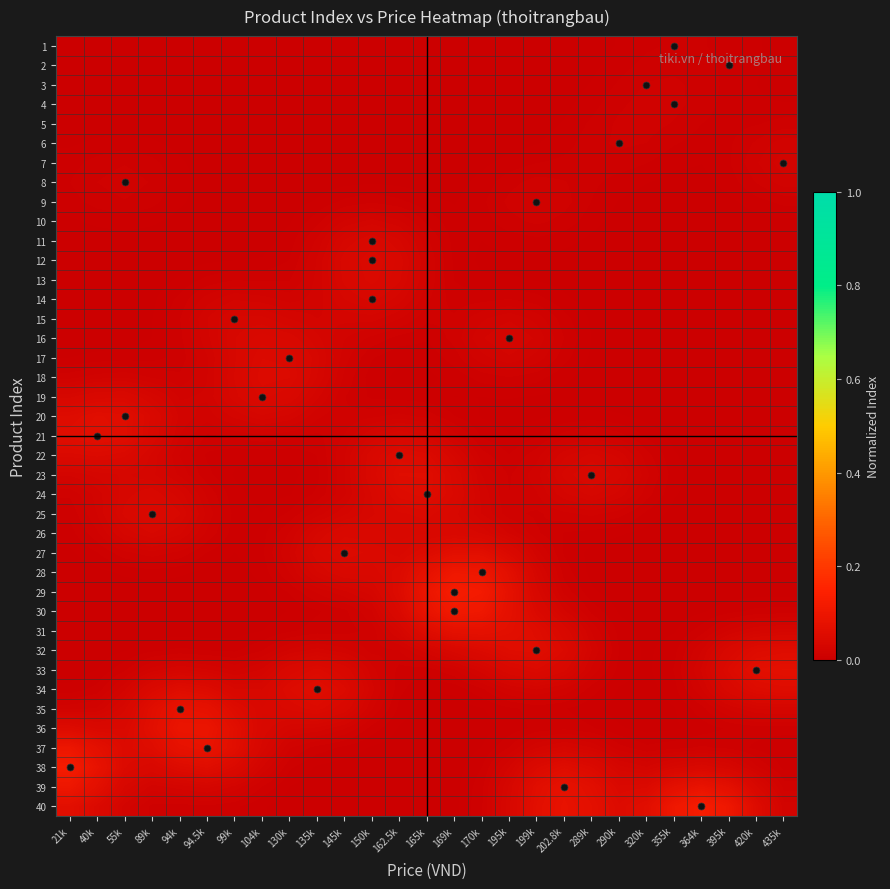

Reading left to right, transcribe all the data shown in this chart.

1: 21k=0.0	40k=0.0	55k=0.0	89k=0.0	94k=0.0	94.5k=0.0	99k=0.0	104k=0.0	130k=0.0	135k=0.0	145k=0.0	150k=0.0	162.5k=0.0	165k=0.0	169k=0.0	170k=0.0	195k=0.0	199k=0.0	202.8k=0.0	289k=0.0	290k=0.0	320k=0.0	355k=0.0	364k=0.0	395k=0.0	420k=0.0	435k=0.0
2: 21k=0.0	40k=0.0	55k=0.0	89k=0.0	94k=0.0	94.5k=0.0	99k=0.0	104k=0.0	130k=0.0	135k=0.0	145k=0.0	150k=0.0	162.5k=0.0	165k=0.0	169k=0.0	170k=0.0	195k=0.0	199k=0.0	202.8k=0.0	289k=0.0	290k=0.0	320k=0.0	355k=0.0	364k=0.0	395k=0.0	420k=0.0	435k=0.0
3: 21k=0.0	40k=0.0	55k=0.0	89k=0.0	94k=0.0	94.5k=0.0	99k=0.0	104k=0.0	130k=0.0	135k=0.0	145k=0.0	150k=0.0	162.5k=0.0	165k=0.0	169k=0.0	170k=0.0	195k=0.0	199k=0.0	202.8k=0.0	289k=0.0	290k=0.0	320k=0.0	355k=0.0	364k=0.0	395k=0.0	420k=0.0	435k=0.0
4: 21k=0.0	40k=0.0	55k=0.0	89k=0.0	94k=0.0	94.5k=0.0	99k=0.0	104k=0.0	130k=0.0	135k=0.0	145k=0.0	150k=0.0	162.5k=0.0	165k=0.0	169k=0.0	170k=0.0	195k=0.0	199k=0.0	202.8k=0.0	289k=0.0	290k=0.0	320k=0.0	355k=0.0	364k=0.0	395k=0.0	420k=0.0	435k=0.0
5: 21k=0.0	40k=0.0	55k=0.0	89k=0.0	94k=0.0	94.5k=0.0	99k=0.0	104k=0.0	130k=0.0	135k=0.0	145k=0.0	150k=0.0	162.5k=0.0	165k=0.0	169k=0.0	170k=0.0	195k=0.0	199k=0.0	202.8k=0.0	289k=0.0	290k=0.0	320k=0.0	355k=0.0	364k=0.0	395k=0.0	420k=0.0	435k=0.0
6: 21k=0.0	40k=0.0	55k=0.0	89k=0.0	94k=0.0	94.5k=0.0	99k=0.0	104k=0.0	130k=0.0	135k=0.0	145k=0.0	150k=0.0	162.5k=0.0	165k=0.0	169k=0.0	170k=0.0	195k=0.0	199k=0.0	202.8k=0.0	289k=0.0	290k=0.0	320k=0.0	355k=0.0	364k=0.0	395k=0.0	420k=0.0	435k=0.0
7: 21k=0.0	40k=0.0	55k=0.0	89k=0.0	94k=0.0	94.5k=0.0	99k=0.0	104k=0.0	130k=0.0	135k=0.0	145k=0.0	150k=0.0	162.5k=0.0	165k=0.0	169k=0.0	170k=0.0	195k=0.0	199k=0.0	202.8k=0.0	289k=0.0	290k=0.0	320k=0.0	355k=0.0	364k=0.0	395k=0.0	420k=0.0	435k=0.0
8: 21k=0.0	40k=0.0	55k=0.0	89k=0.0	94k=0.0	94.5k=0.0	99k=0.0	104k=0.0	130k=0.0	135k=0.0	145k=0.0	150k=0.0	162.5k=0.0	165k=0.0	169k=0.0	170k=0.0	195k=0.0	199k=0.0	202.8k=0.0	289k=0.0	290k=0.0	320k=0.0	355k=0.0	364k=0.0	395k=0.0	420k=0.0	435k=0.0
9: 21k=0.0	40k=0.0	55k=0.0	89k=0.0	94k=0.0	94.5k=0.0	99k=0.0	104k=0.0	130k=0.0	135k=0.0	145k=0.0	150k=0.0	162.5k=0.0	165k=0.0	169k=0.0	170k=0.0	195k=0.0	199k=0.0	202.8k=0.0	289k=0.0	290k=0.0	320k=0.0	355k=0.0	364k=0.0	395k=0.0	420k=0.0	435k=0.0
10: 21k=0.0	40k=0.0	55k=0.0	89k=0.0	94k=0.0	94.5k=0.0	99k=0.0	104k=0.0	130k=0.0	135k=0.0	145k=0.0	150k=0.0	162.5k=0.0	165k=0.0	169k=0.0	170k=0.0	195k=0.0	199k=0.0	202.8k=0.0	289k=0.0	290k=0.0	320k=0.0	355k=0.0	364k=0.0	395k=0.0	420k=0.0	435k=0.0
11: 21k=0.0	40k=0.0	55k=0.0	89k=0.0	94k=0.0	94.5k=0.0	99k=0.0	104k=0.0	130k=0.0	135k=0.0	145k=0.0	150k=0.0	162.5k=0.0	165k=0.0	169k=0.0	170k=0.0	195k=0.0	199k=0.0	202.8k=0.0	289k=0.0	290k=0.0	320k=0.0	355k=0.0	364k=0.0	395k=0.0	420k=0.0	435k=0.0
12: 21k=0.0	40k=0.0	55k=0.0	89k=0.0	94k=0.0	94.5k=0.0	99k=0.0	104k=0.0	130k=0.0	135k=0.0	145k=0.0	150k=0.0	162.5k=0.0	165k=0.0	169k=0.0	170k=0.0	195k=0.0	199k=0.0	202.8k=0.0	289k=0.0	290k=0.0	320k=0.0	355k=0.0	364k=0.0	395k=0.0	420k=0.0	435k=0.0
13: 21k=0.0	40k=0.0	55k=0.0	89k=0.0	94k=0.0	94.5k=0.0	99k=0.0	104k=0.0	130k=0.0	135k=0.0	145k=0.0	150k=0.0	162.5k=0.0	165k=0.0	169k=0.0	170k=0.0	195k=0.0	199k=0.0	202.8k=0.0	289k=0.0	290k=0.0	320k=0.0	355k=0.0	364k=0.0	395k=0.0	420k=0.0	435k=0.0
14: 21k=0.0	40k=0.0	55k=0.0	89k=0.0	94k=0.0	94.5k=0.0	99k=0.0	104k=0.0	130k=0.0	135k=0.0	145k=0.0	150k=0.0	162.5k=0.0	165k=0.0	169k=0.0	170k=0.0	195k=0.0	199k=0.0	202.8k=0.0	289k=0.0	290k=0.0	320k=0.0	355k=0.0	364k=0.0	395k=0.0	420k=0.0	435k=0.0
15: 21k=0.0	40k=0.0	55k=0.0	89k=0.0	94k=0.0	94.5k=0.0	99k=0.0	104k=0.0	130k=0.0	135k=0.0	145k=0.0	150k=0.0	162.5k=0.0	165k=0.0	169k=0.0	170k=0.0	195k=0.0	199k=0.0	202.8k=0.0	289k=0.0	290k=0.0	320k=0.0	355k=0.0	364k=0.0	395k=0.0	420k=0.0	435k=0.0
16: 21k=0.0	40k=0.0	55k=0.0	89k=0.0	94k=0.0	94.5k=0.0	99k=0.0	104k=0.0	130k=0.0	135k=0.0	145k=0.0	150k=0.0	162.5k=0.0	165k=0.0	169k=0.0	170k=0.0	195k=0.0	199k=0.0	202.8k=0.0	289k=0.0	290k=0.0	320k=0.0	355k=0.0	364k=0.0	395k=0.0	420k=0.0	435k=0.0
17: 21k=0.0	40k=0.0	55k=0.0	89k=0.0	94k=0.0	94.5k=0.0	99k=0.0	104k=0.0	130k=0.0	135k=0.0	145k=0.0	150k=0.0	162.5k=0.0	165k=0.0	169k=0.0	170k=0.0	195k=0.0	199k=0.0	202.8k=0.0	289k=0.0	290k=0.0	320k=0.0	355k=0.0	364k=0.0	395k=0.0	420k=0.0	435k=0.0
18: 21k=0.0	40k=0.0	55k=0.0	89k=0.0	94k=0.0	94.5k=0.0	99k=0.0	104k=0.0	130k=0.0	135k=0.0	145k=0.0	150k=0.0	162.5k=0.0	165k=0.0	169k=0.0	170k=0.0	195k=0.0	199k=0.0	202.8k=0.0	289k=0.0	290k=0.0	320k=0.0	355k=0.0	364k=0.0	395k=0.0	420k=0.0	435k=0.0
19: 21k=0.0	40k=0.0	55k=0.0	89k=0.0	94k=0.0	94.5k=0.0	99k=0.0	104k=0.0	130k=0.0	135k=0.0	145k=0.0	150k=0.0	162.5k=0.0	165k=0.0	169k=0.0	170k=0.0	195k=0.0	199k=0.0	202.8k=0.0	289k=0.0	290k=0.0	320k=0.0	355k=0.0	364k=0.0	395k=0.0	420k=0.0	435k=0.0
20: 21k=0.1	40k=0.1	55k=0.1	89k=0.0	94k=0.0	94.5k=0.0	99k=0.0	104k=0.0	130k=0.0	135k=0.0	145k=0.0	150k=0.0	162.5k=0.0	165k=0.0	169k=0.0	170k=0.0	195k=0.0	199k=0.0	202.8k=0.0	289k=0.0	290k=0.0	320k=0.0	355k=0.0	364k=0.0	395k=0.0	420k=0.0	435k=0.0
21: 21k=0.1	40k=0.1	55k=0.1	89k=0.0	94k=0.0	94.5k=0.0	99k=0.0	104k=0.0	130k=0.0	135k=0.0	145k=0.0	150k=0.0	162.5k=0.0	165k=0.0	169k=0.0	170k=0.0	195k=0.0	199k=0.0	202.8k=0.0	289k=0.0	290k=0.0	320k=0.0	355k=0.0	364k=0.0	395k=0.0	420k=0.0	435k=0.0
22: 21k=0.0	40k=0.0	55k=0.0	89k=0.0	94k=0.0	94.5k=0.0	99k=0.0	104k=0.0	130k=0.0	135k=0.0	145k=0.0	150k=0.0	162.5k=0.1	165k=0.0	169k=0.0	170k=0.0	195k=0.0	199k=0.0	202.8k=0.0	289k=0.0	290k=0.0	320k=0.0	355k=0.0	364k=0.0	395k=0.0	420k=0.0	435k=0.0
23: 21k=0.0	40k=0.0	55k=0.0	89k=0.0	94k=0.0	94.5k=0.0	99k=0.0	104k=0.0	130k=0.0	135k=0.0	145k=0.0	150k=0.0	162.5k=0.1	165k=0.1	169k=0.0	170k=0.0	195k=0.0	199k=0.0	202.8k=0.0	289k=0.0	290k=0.0	320k=0.0	355k=0.0	364k=0.0	395k=0.0	420k=0.0	435k=0.0
24: 21k=0.0	40k=0.0	55k=0.0	89k=0.0	94k=0.0	94.5k=0.0	99k=0.0	104k=0.0	130k=0.0	135k=0.0	145k=0.0	150k=0.0	162.5k=0.1	165k=0.1	169k=0.0	170k=0.0	195k=0.0	199k=0.0	202.8k=0.0	289k=0.0	290k=0.0	320k=0.0	355k=0.0	364k=0.0	395k=0.0	420k=0.0	435k=0.0
25: 21k=0.0	40k=0.0	55k=0.0	89k=0.0	94k=0.0	94.5k=0.0	99k=0.0	104k=0.0	130k=0.0	135k=0.0	145k=0.0	150k=0.0	162.5k=0.0	165k=0.0	169k=0.0	170k=0.0	195k=0.0	199k=0.0	202.8k=0.0	289k=0.0	290k=0.0	320k=0.0	355k=0.0	364k=0.0	395k=0.0	420k=0.0	435k=0.0
26: 21k=0.0	40k=0.0	55k=0.0	89k=0.0	94k=0.0	94.5k=0.0	99k=0.0	104k=0.0	130k=0.0	135k=0.0	145k=0.0	150k=0.0	162.5k=0.0	165k=0.0	169k=0.0	170k=0.0	195k=0.0	199k=0.0	202.8k=0.0	289k=0.0	290k=0.0	320k=0.0	355k=0.0	364k=0.0	395k=0.0	420k=0.0	435k=0.0
27: 21k=0.0	40k=0.0	55k=0.0	89k=0.0	94k=0.0	94.5k=0.0	99k=0.0	104k=0.0	130k=0.0	135k=0.0	145k=0.0	150k=0.0	162.5k=0.0	165k=0.1	169k=0.1	170k=0.1	195k=0.0	199k=0.0	202.8k=0.0	289k=0.0	290k=0.0	320k=0.0	355k=0.0	364k=0.0	395k=0.0	420k=0.0	435k=0.0
28: 21k=0.0	40k=0.0	55k=0.0	89k=0.0	94k=0.0	94.5k=0.0	99k=0.0	104k=0.0	130k=0.0	135k=0.0	145k=0.0	150k=0.0	162.5k=0.0	165k=0.1	169k=0.1	170k=0.1	195k=0.1	199k=0.0	202.8k=0.0	289k=0.0	290k=0.0	320k=0.0	355k=0.0	364k=0.0	395k=0.0	420k=0.0	435k=0.0
29: 21k=0.0	40k=0.0	55k=0.0	89k=0.0	94k=0.0	94.5k=0.0	99k=0.0	104k=0.0	130k=0.0	135k=0.0	145k=0.0	150k=0.0	162.5k=0.1	165k=0.1	169k=0.1	170k=0.1	195k=0.1	199k=0.0	202.8k=0.0	289k=0.0	290k=0.0	320k=0.0	355k=0.0	364k=0.0	395k=0.0	420k=0.0	435k=0.0
30: 21k=0.0	40k=0.0	55k=0.0	89k=0.0	94k=0.0	94.5k=0.0	99k=0.0	104k=0.0	130k=0.0	135k=0.0	145k=0.0	150k=0.0	162.5k=0.0	165k=0.1	169k=0.1	170k=0.1	195k=0.1	199k=0.0	202.8k=0.0	289k=0.0	290k=0.0	320k=0.0	355k=0.0	364k=0.0	395k=0.0	420k=0.0	435k=0.0
31: 21k=0.0	40k=0.0	55k=0.0	89k=0.0	94k=0.0	94.5k=0.0	99k=0.0	104k=0.0	130k=0.0	135k=0.0	145k=0.0	150k=0.0	162.5k=0.0	165k=0.1	169k=0.1	170k=0.1	195k=0.1	199k=0.1	202.8k=0.0	289k=0.0	290k=0.0	320k=0.0	355k=0.0	364k=0.0	395k=0.0	420k=0.0	435k=0.0
32: 21k=0.0	40k=0.0	55k=0.0	89k=0.0	94k=0.0	94.5k=0.0	99k=0.0	104k=0.0	130k=0.0	135k=0.0	145k=0.0	150k=0.0	162.5k=0.0	165k=0.0	169k=0.0	170k=0.0	195k=0.1	199k=0.1	202.8k=0.0	289k=0.0	290k=0.0	320k=0.0	355k=0.0	364k=0.0	395k=0.0	420k=0.1	435k=0.1
33: 21k=0.0	40k=0.0	55k=0.0	89k=0.0	94k=0.0	94.5k=0.0	99k=0.0	104k=0.0	130k=0.0	135k=0.0	145k=0.0	150k=0.0	162.5k=0.0	165k=0.0	169k=0.0	170k=0.0	195k=0.0	199k=0.0	202.8k=0.0	289k=0.0	290k=0.0	320k=0.0	355k=0.0	364k=0.0	395k=0.0	420k=0.1	435k=0.1
34: 21k=0.0	40k=0.0	55k=0.0	89k=0.0	94k=0.1	94.5k=0.1	99k=0.0	104k=0.0	130k=0.1	135k=0.1	145k=0.0	150k=0.0	162.5k=0.0	165k=0.0	169k=0.0	170k=0.0	195k=0.0	199k=0.0	202.8k=0.0	289k=0.0	290k=0.0	320k=0.0	355k=0.0	364k=0.0	395k=0.0	420k=0.1	435k=0.1
35: 21k=0.0	40k=0.0	55k=0.0	89k=0.1	94k=0.1	94.5k=0.1	99k=0.1	104k=0.0	130k=0.0	135k=0.0	145k=0.0	150k=0.0	162.5k=0.0	165k=0.0	169k=0.0	170k=0.0	195k=0.0	199k=0.0	202.8k=0.0	289k=0.0	290k=0.0	320k=0.0	355k=0.0	364k=0.0	395k=0.0	420k=0.0	435k=0.0
36: 21k=0.1	40k=0.0	55k=0.0	89k=0.1	94k=0.1	94.5k=0.1	99k=0.1	104k=0.0	130k=0.0	135k=0.0	145k=0.0	150k=0.0	162.5k=0.0	165k=0.0	169k=0.0	170k=0.0	195k=0.0	199k=0.0	202.8k=0.0	289k=0.0	290k=0.0	320k=0.0	355k=0.0	364k=0.0	395k=0.0	420k=0.0	435k=0.0
37: 21k=0.1	40k=0.1	55k=0.0	89k=0.1	94k=0.1	94.5k=0.1	99k=0.1	104k=0.0	130k=0.0	135k=0.0	145k=0.0	150k=0.0	162.5k=0.0	165k=0.0	169k=0.0	170k=0.0	195k=0.0	199k=0.0	202.8k=0.0	289k=0.0	290k=0.0	320k=0.0	355k=0.0	364k=0.0	395k=0.0	420k=0.0	435k=0.0
38: 21k=0.1	40k=0.1	55k=0.0	89k=0.0	94k=0.1	94.5k=0.1	99k=0.0	104k=0.0	130k=0.0	135k=0.0	145k=0.0	150k=0.0	162.5k=0.0	165k=0.0	169k=0.0	170k=0.0	195k=0.0	199k=0.0	202.8k=0.1	289k=0.0	290k=0.0	320k=0.0	355k=0.0	364k=0.0	395k=0.0	420k=0.0	435k=0.0
39: 21k=0.1	40k=0.1	55k=0.0	89k=0.0	94k=0.0	94.5k=0.0	99k=0.0	104k=0.0	130k=0.0	135k=0.0	145k=0.0	150k=0.0	162.5k=0.0	165k=0.0	169k=0.0	170k=0.0	195k=0.0	199k=0.1	202.8k=0.1	289k=0.1	290k=0.0	320k=0.0	355k=0.1	364k=0.1	395k=0.1	420k=0.0	435k=0.0
40: 21k=0.1	40k=0.0	55k=0.0	89k=0.0	94k=0.0	94.5k=0.0	99k=0.0	104k=0.0	130k=0.0	135k=0.0	145k=0.0	150k=0.0	162.5k=0.0	165k=0.0	169k=0.0	170k=0.0	195k=0.0	199k=0.1	202.8k=0.1	289k=0.1	290k=0.1	320k=0.1	355k=0.1	364k=0.1	395k=0.1	420k=0.1	435k=0.0